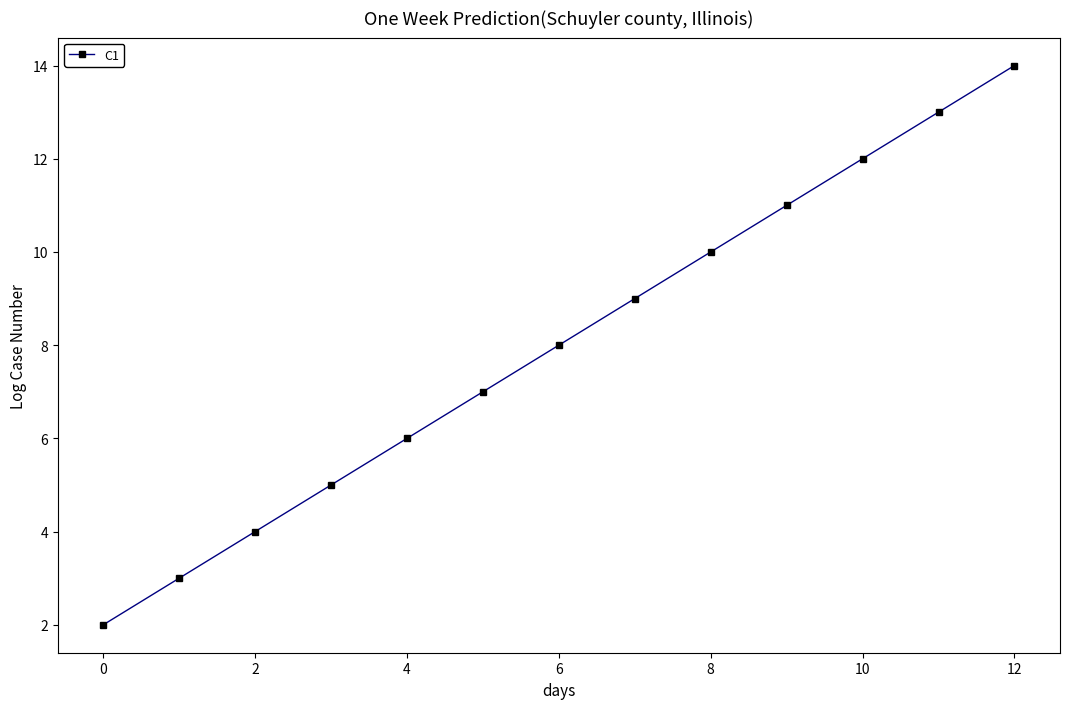

True or false: the data has more than 1 interior local peaks.

False